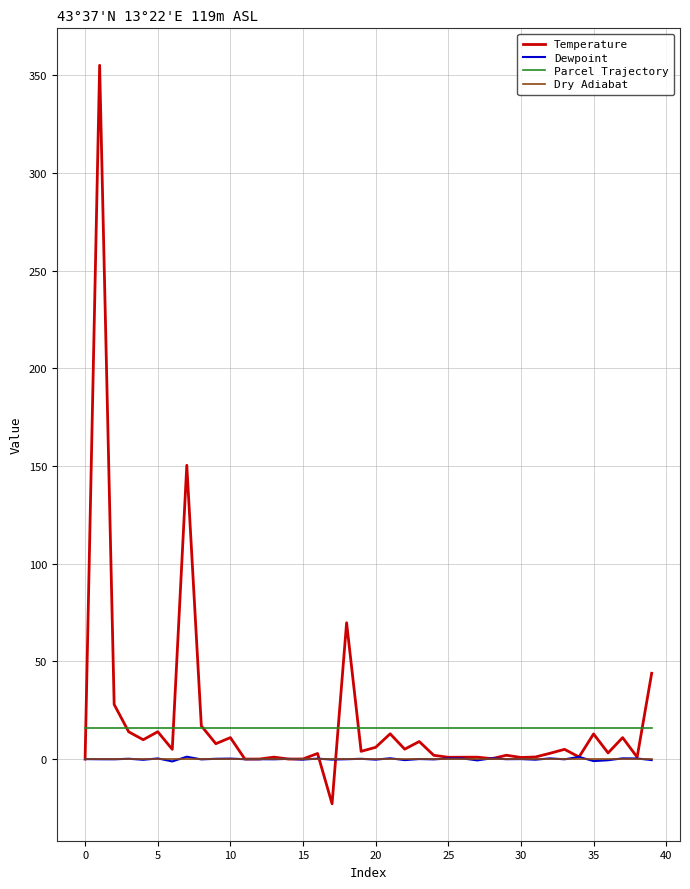

True or false: Parcel Trajectory and Dry Adiabat cross at least once.

False